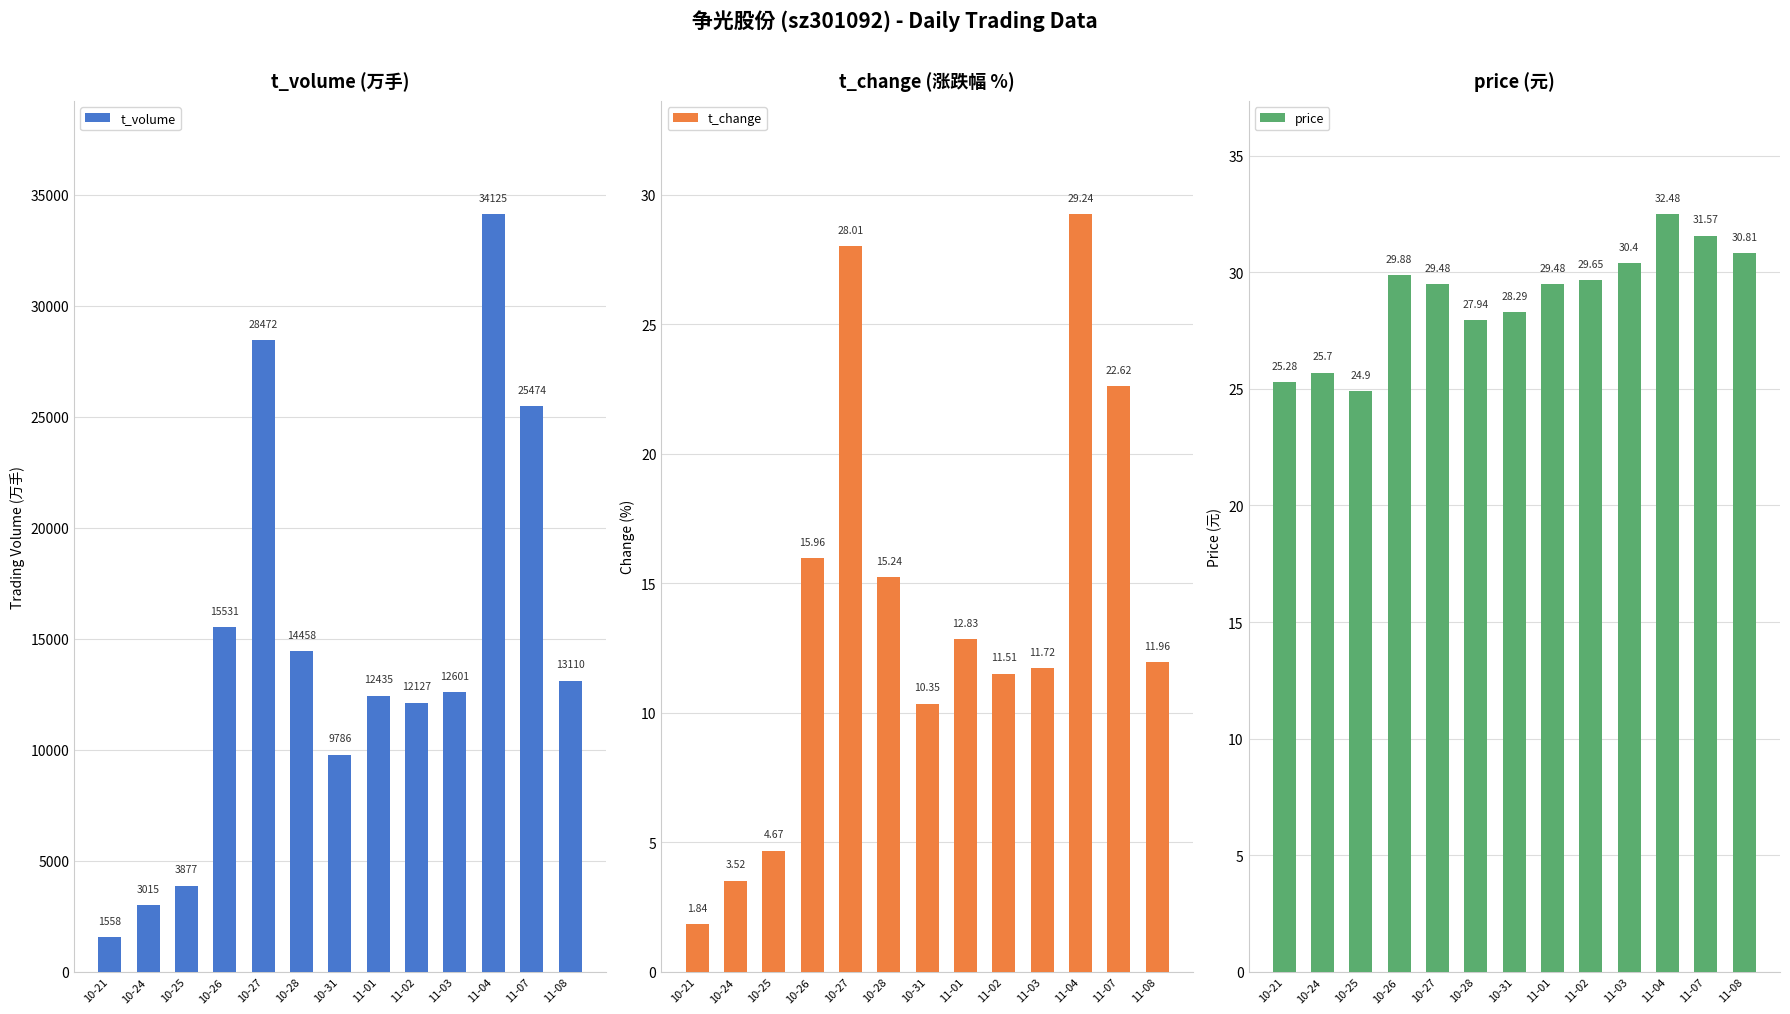

What is the label of the 4th bar from the right?

11-03